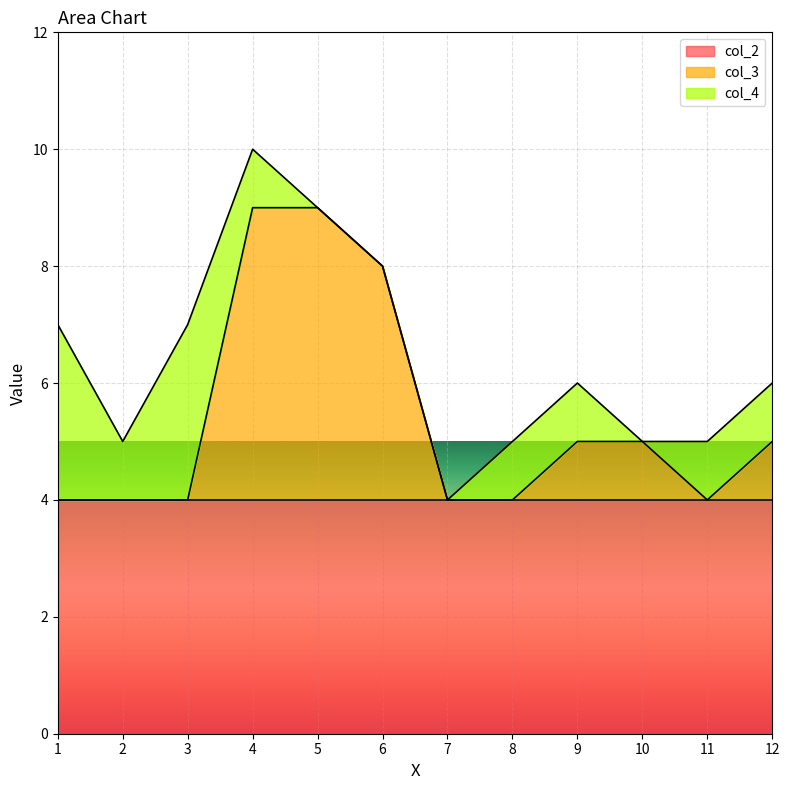

At which label is col_2 closest to 4?

1